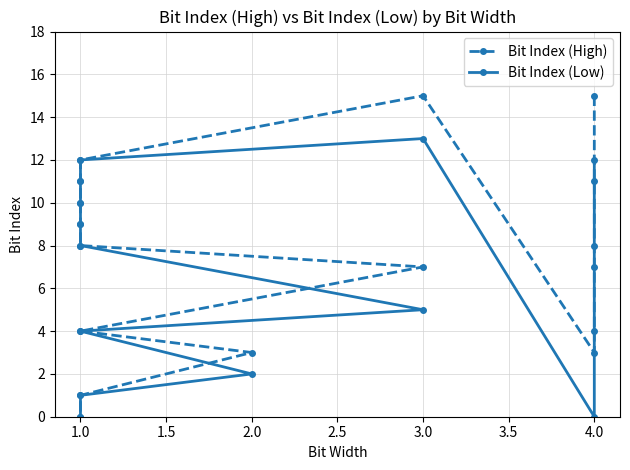

What is the difference between the maximum and minimum values in the Bit Index (High) series?

15